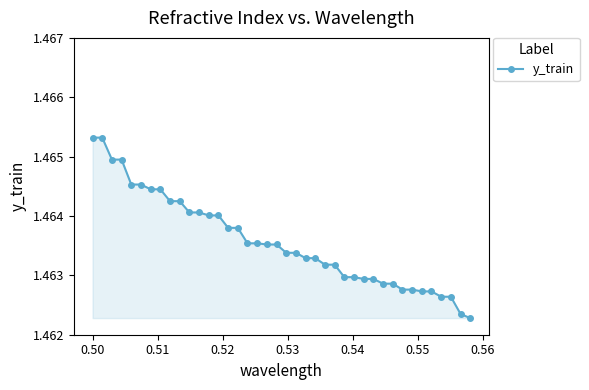

Count the values in the range 1 to 2.

40